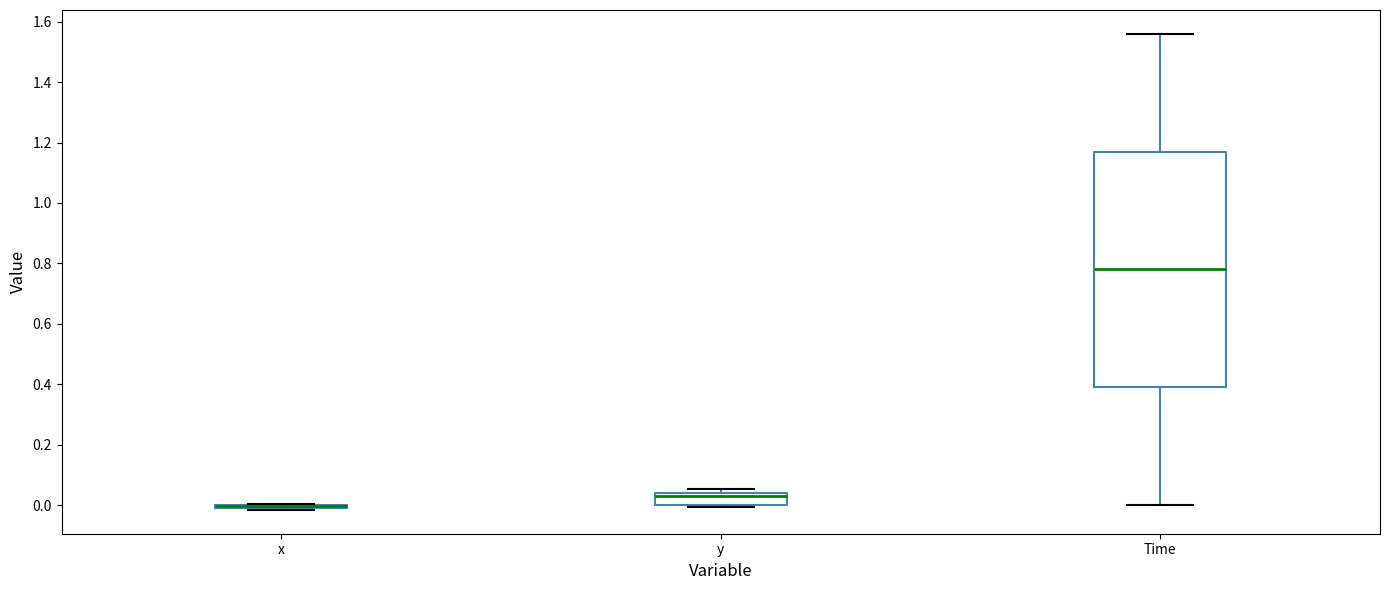

Where does the median line of the box for Time sit on the y-axis? The values are not printed on the chart, so give them approximately, as read against the axis.

0.78